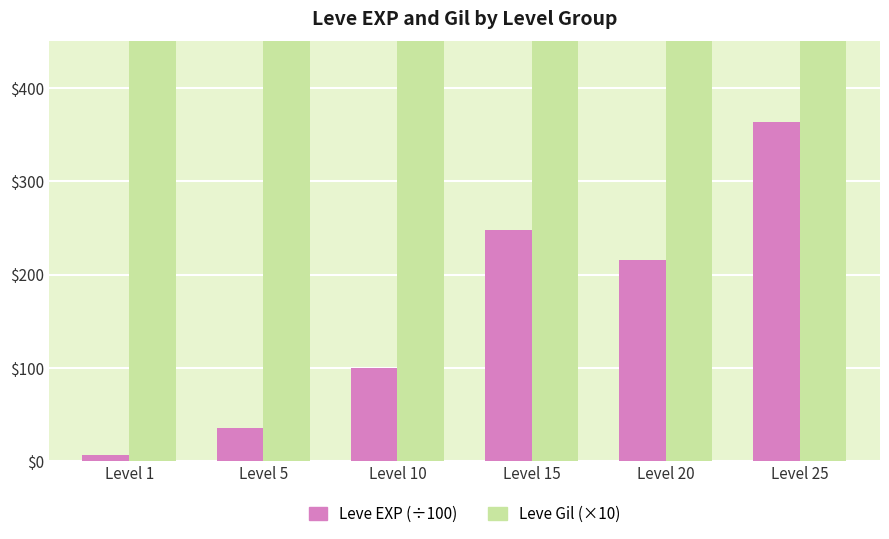

Between Level 20 and Level 25, which series saw the biggest shift?

Leve Gil (×10)